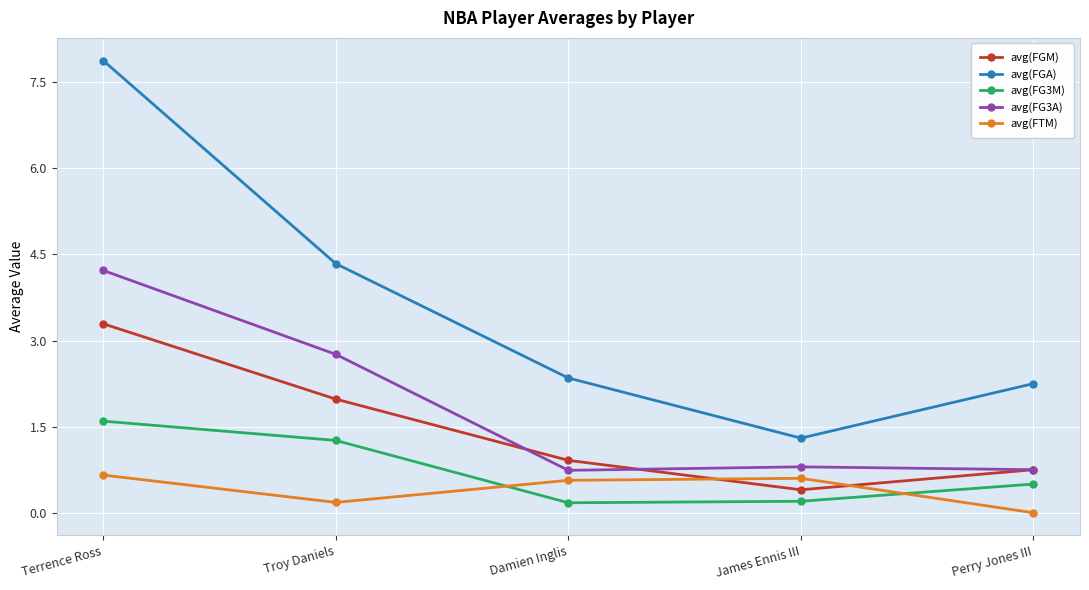

What position from the left is Terrence Ross?

1